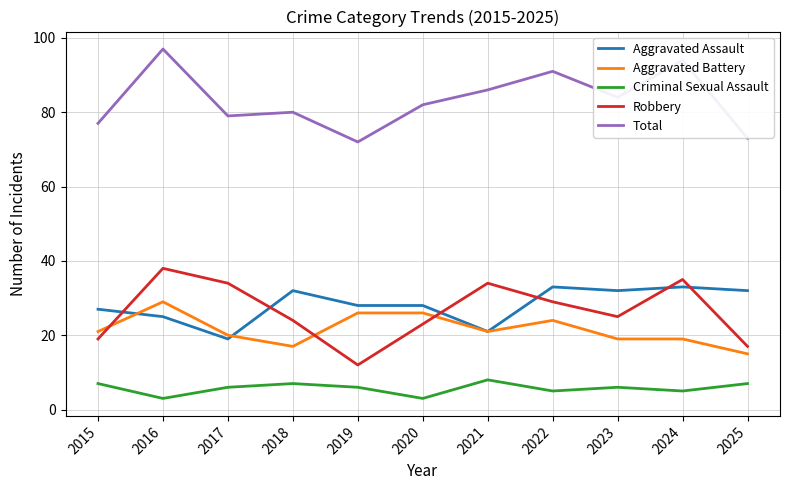

What is the approximate value of Robbery at 2021?

34